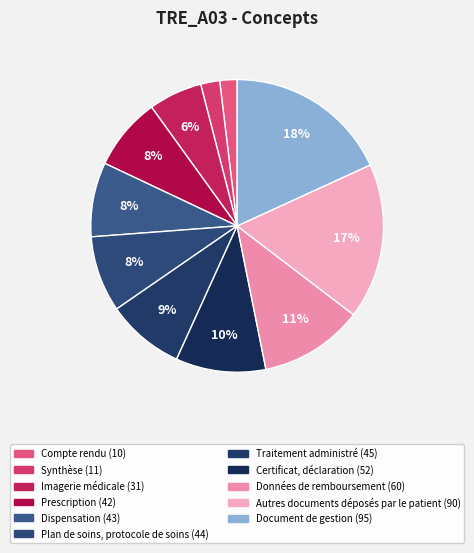

To the nearest percent, what is the average slice percentage?

9%